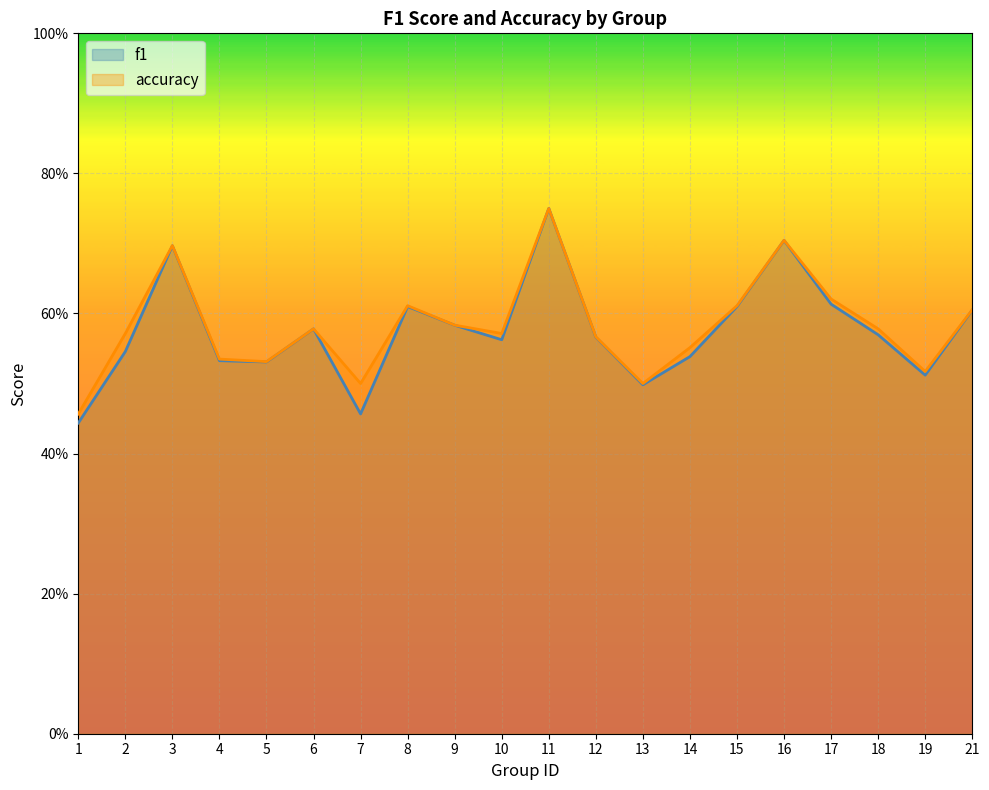

True or false: f1 has more than 1 points higher than both neighbors.

True